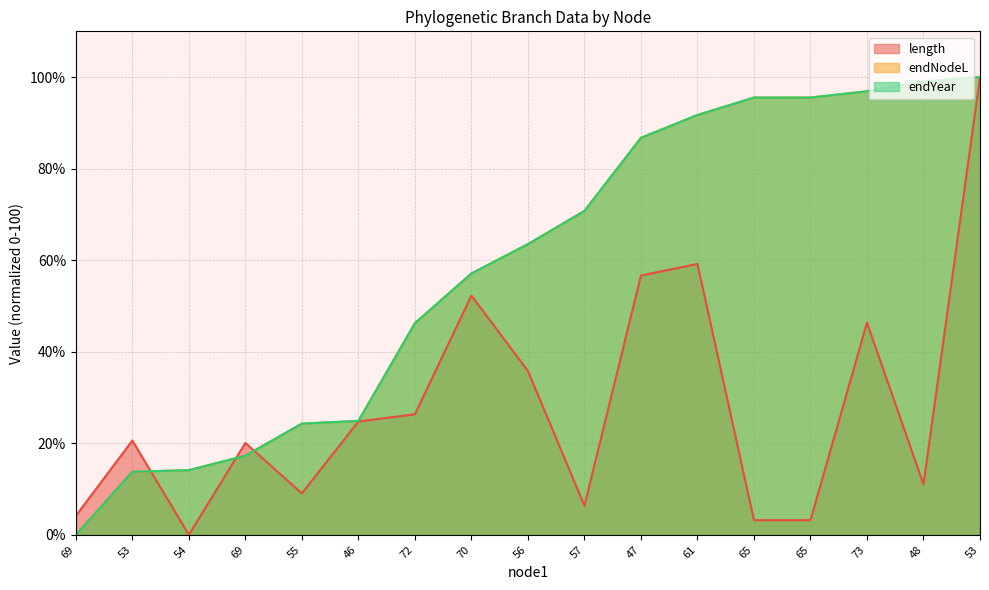

After their last crossing, which series has the higher values: endNodeL or endYear?

endNodeL